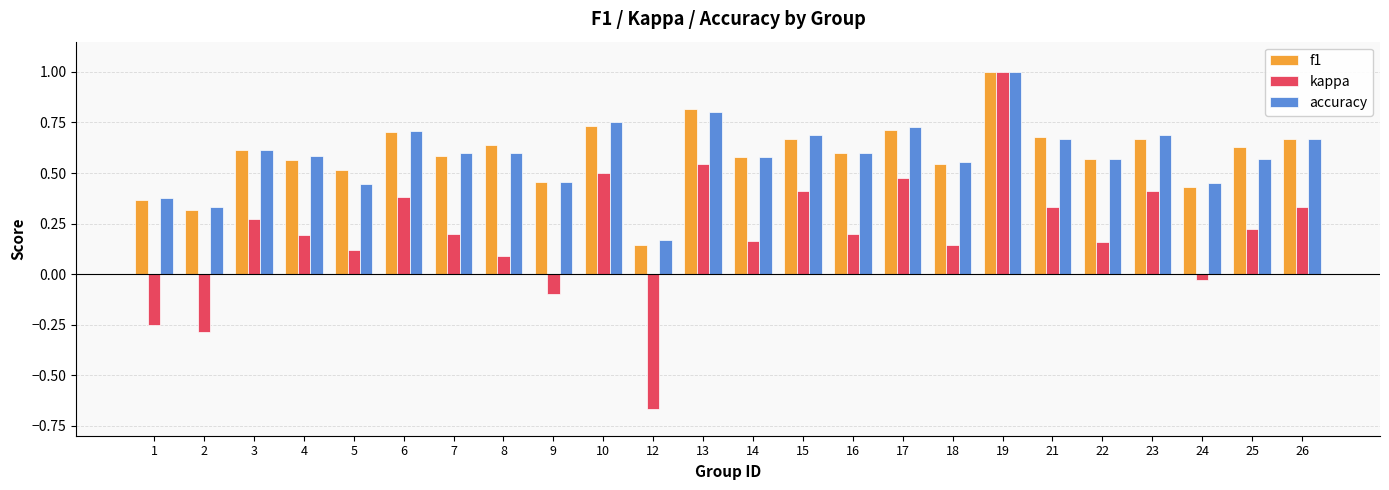

What is the sum of all accuracy values?

14.2